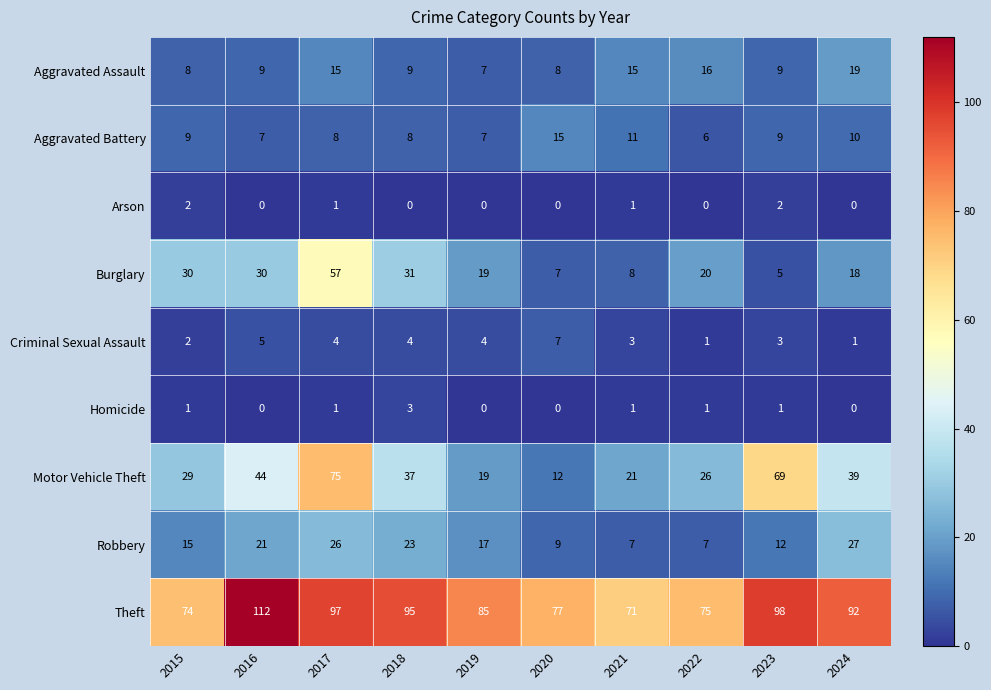

How many data points does each series have?

10